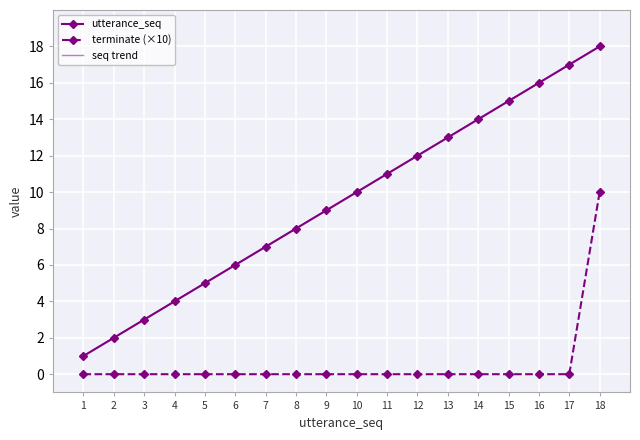

True or false: terminate has more than 2 interior local peaks.

False